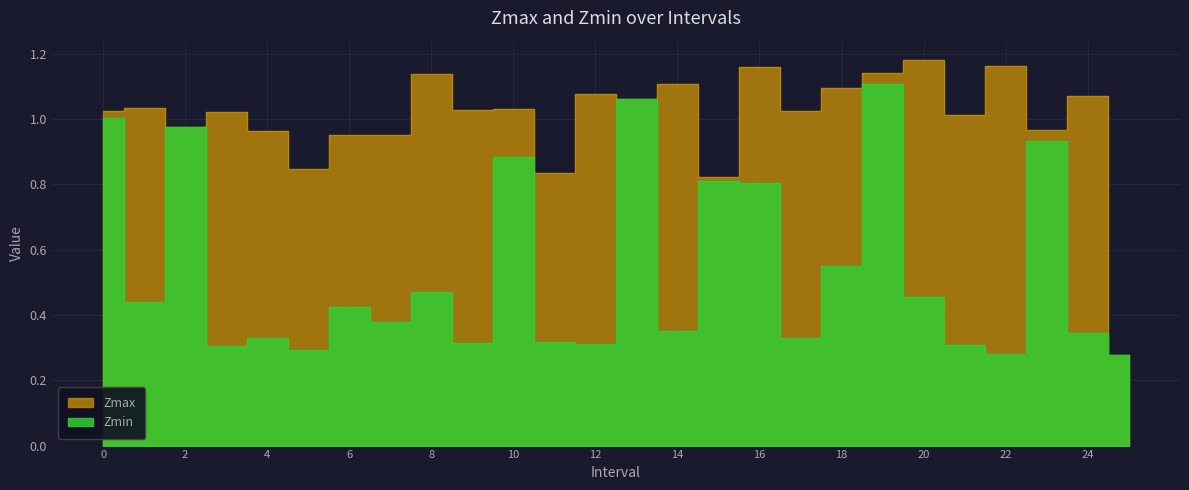

List the series in order of their overall mean, lowest first.

Zmin, Zmax